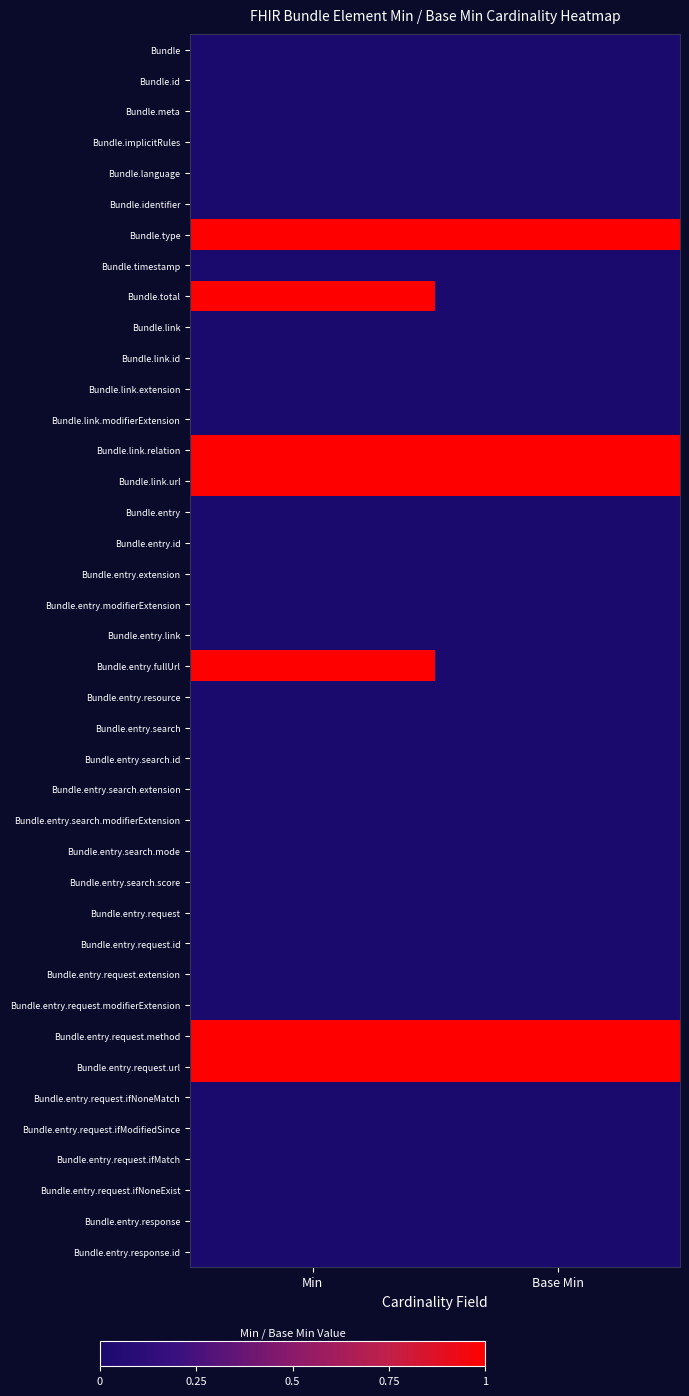

Reading left to right, list all the values displayed in this chart.

Bundle: Min=0	Base Min=0
Bundle.id: Min=0	Base Min=0
Bundle.meta: Min=0	Base Min=0
Bundle.implicitRules: Min=0	Base Min=0
Bundle.language: Min=0	Base Min=0
Bundle.identifier: Min=0	Base Min=0
Bundle.type: Min=1	Base Min=1
Bundle.timestamp: Min=0	Base Min=0
Bundle.total: Min=1	Base Min=0
Bundle.link: Min=0	Base Min=0
Bundle.link.id: Min=0	Base Min=0
Bundle.link.extension: Min=0	Base Min=0
Bundle.link.modifierExtension: Min=0	Base Min=0
Bundle.link.relation: Min=1	Base Min=1
Bundle.link.url: Min=1	Base Min=1
Bundle.entry: Min=0	Base Min=0
Bundle.entry.id: Min=0	Base Min=0
Bundle.entry.extension: Min=0	Base Min=0
Bundle.entry.modifierExtension: Min=0	Base Min=0
Bundle.entry.link: Min=0	Base Min=0
Bundle.entry.fullUrl: Min=1	Base Min=0
Bundle.entry.resource: Min=0	Base Min=0
Bundle.entry.search: Min=0	Base Min=0
Bundle.entry.search.id: Min=0	Base Min=0
Bundle.entry.search.extension: Min=0	Base Min=0
Bundle.entry.search.modifierExtension: Min=0	Base Min=0
Bundle.entry.search.mode: Min=0	Base Min=0
Bundle.entry.search.score: Min=0	Base Min=0
Bundle.entry.request: Min=0	Base Min=0
Bundle.entry.request.id: Min=0	Base Min=0
Bundle.entry.request.extension: Min=0	Base Min=0
Bundle.entry.request.modifierExtension: Min=0	Base Min=0
Bundle.entry.request.method: Min=1	Base Min=1
Bundle.entry.request.url: Min=1	Base Min=1
Bundle.entry.request.ifNoneMatch: Min=0	Base Min=0
Bundle.entry.request.ifModifiedSince: Min=0	Base Min=0
Bundle.entry.request.ifMatch: Min=0	Base Min=0
Bundle.entry.request.ifNoneExist: Min=0	Base Min=0
Bundle.entry.response: Min=0	Base Min=0
Bundle.entry.response.id: Min=0	Base Min=0